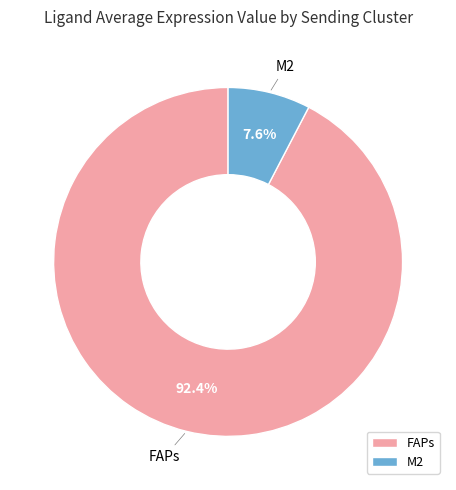

To the nearest percent, what portion does FAPs represent?

92%